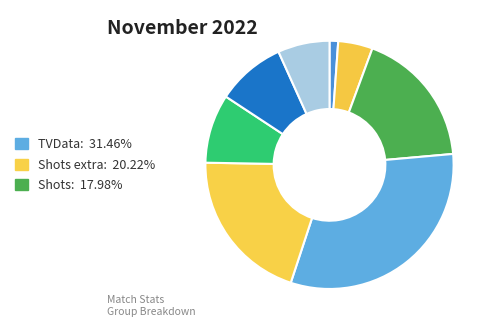

How many segments does this pie chart have?

8